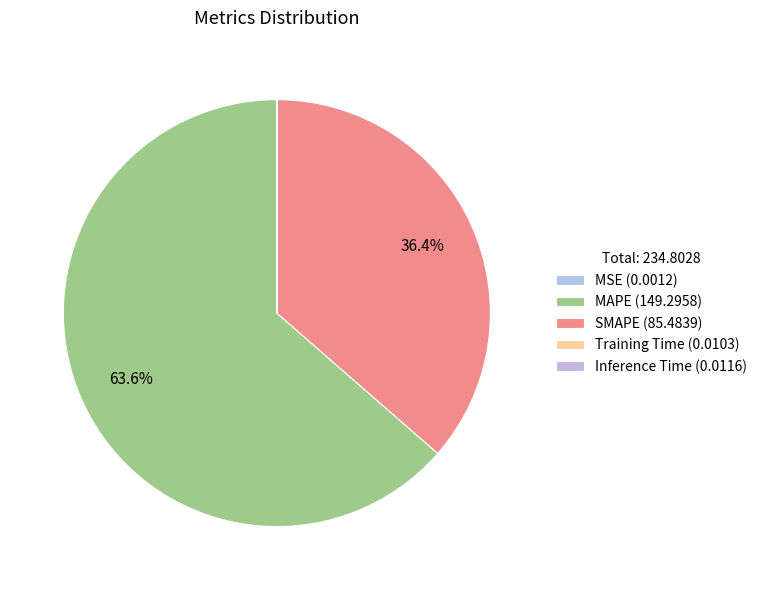

Count the number of slices in the pie.

5